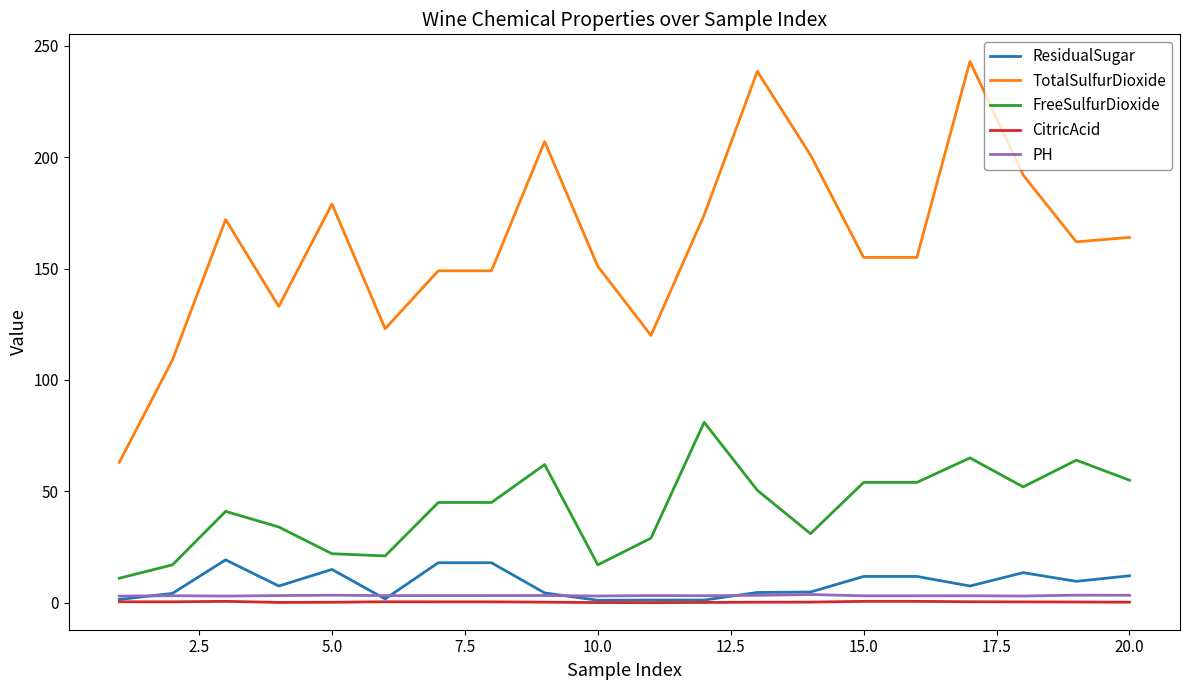

True or false: ResidualSugar and FreeSulfurDioxide intersect in this chart.

False